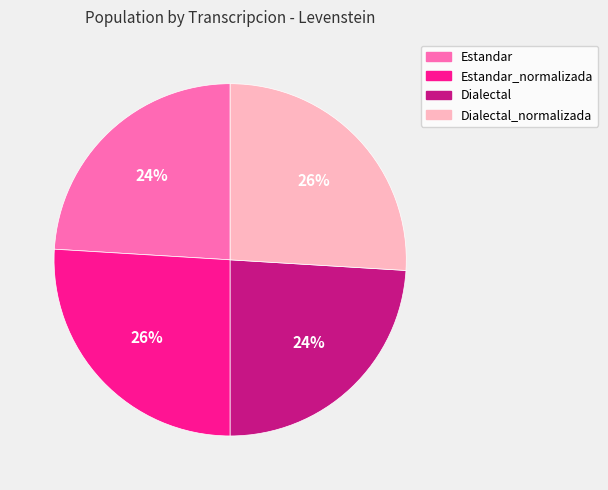

To the nearest percent, what percentage of the pie is Estandar_normalizada?

26%